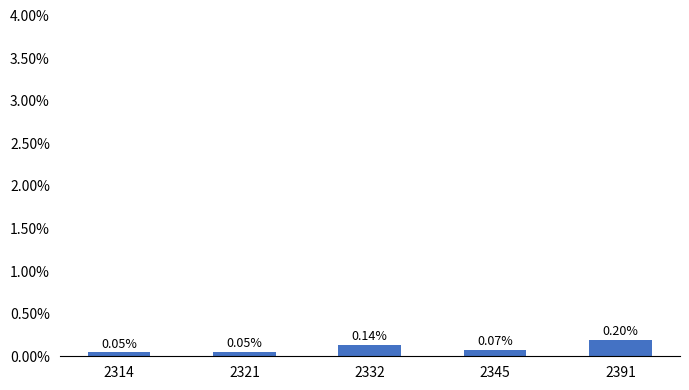

What is the sum of all values?

0.5